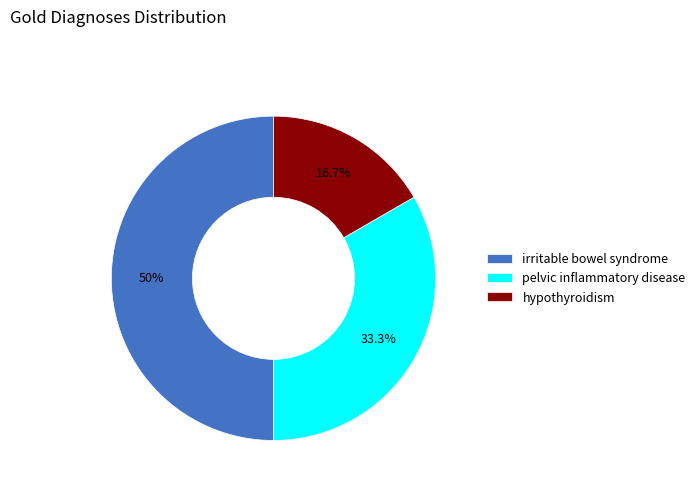

What is the largest slice in the pie chart?

irritable bowel syndrome